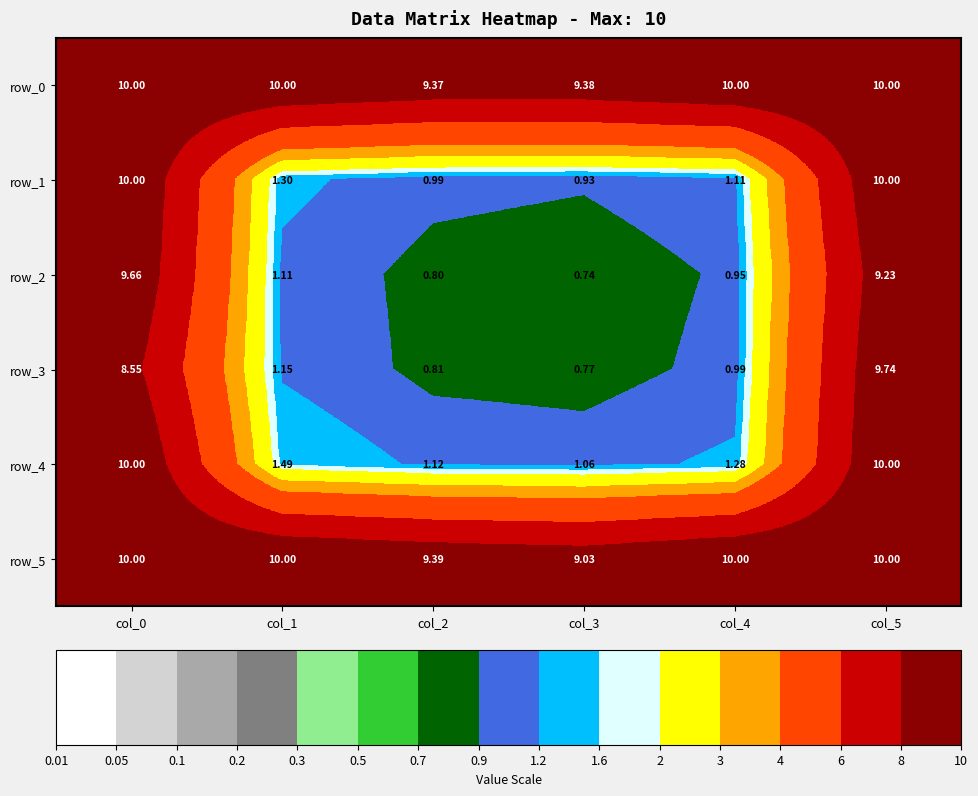

Which series has the largest range (max minus min)?

row_1